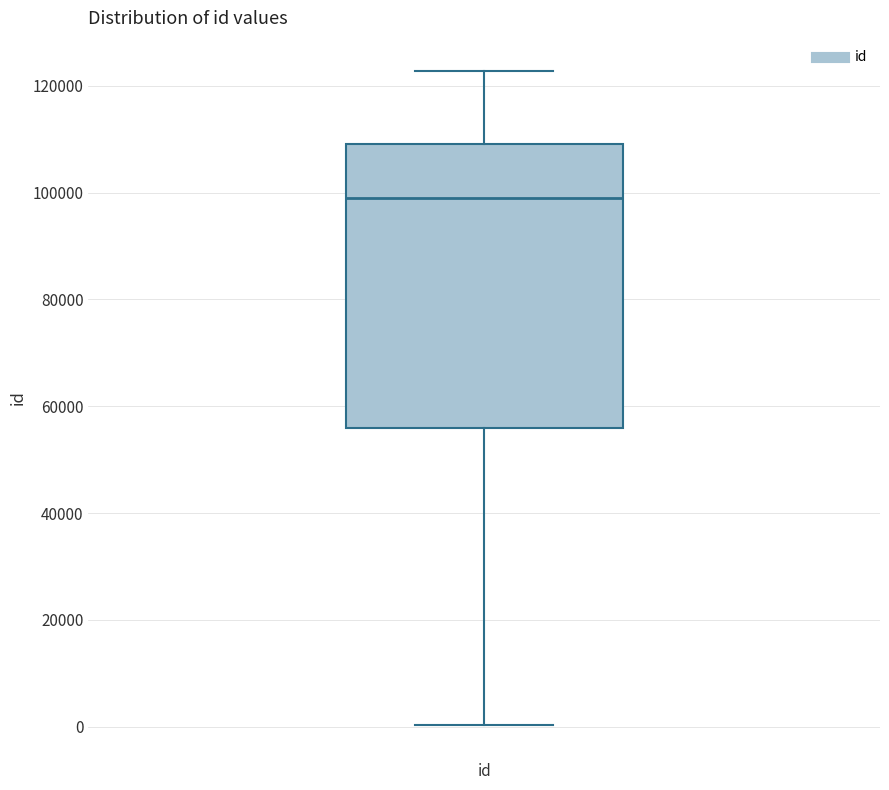

Transcribe this box plot: give where the median line is, the range the box spans, and where the two whiskers end, as read against the y-axis. The values are not printed on the chart, so give them approximately, as read against the axis.

median 98000, box 56000 to 110000, whiskers 0 to 122000